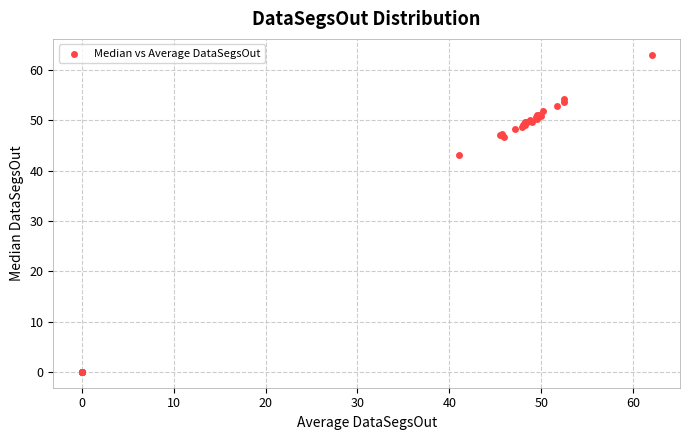

What Y value in the scatter plot is closest to 31?

43.0